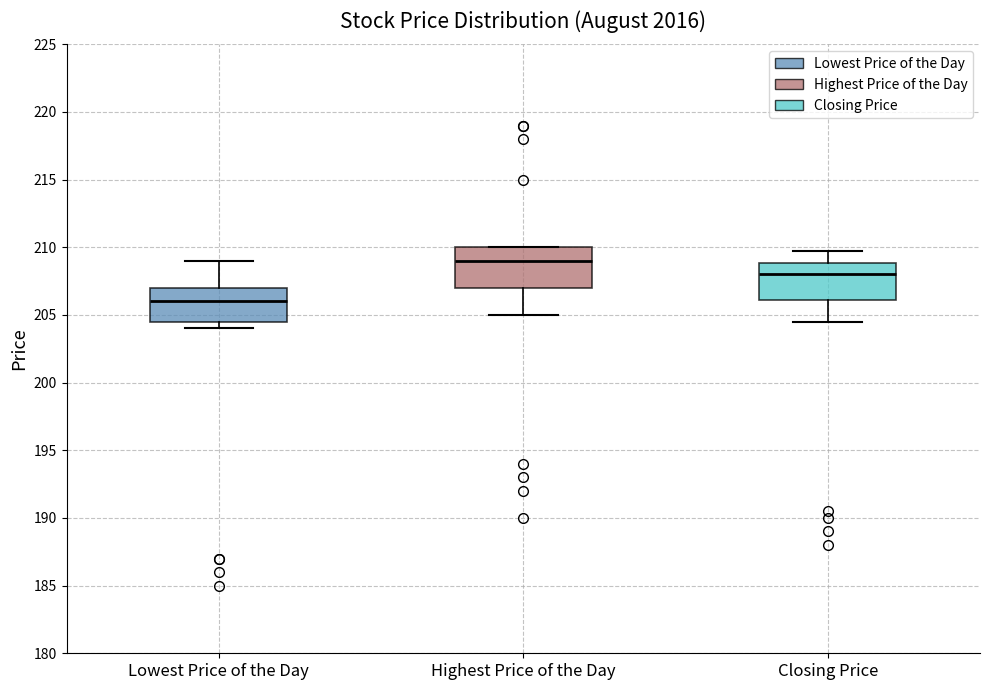

Which box has the lowest median line?

Lowest Price of the Day